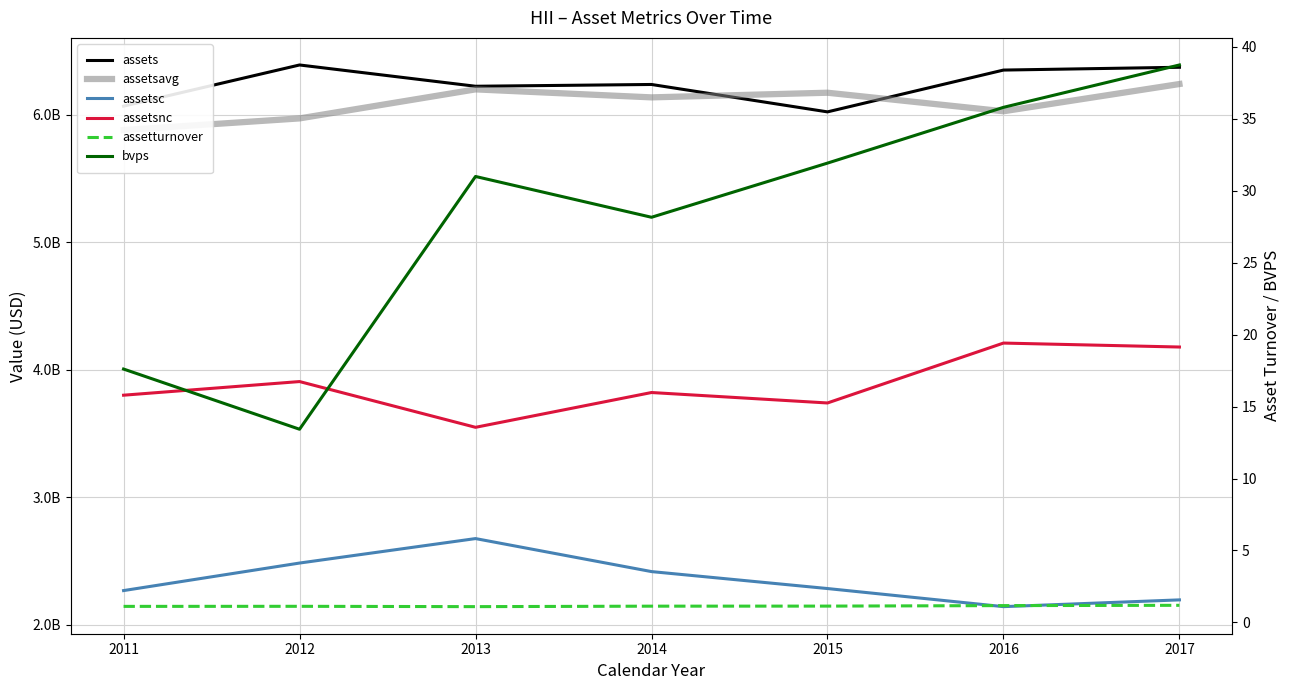

Is it true that assetsnc equals 5808746812.2 at 2015?

False